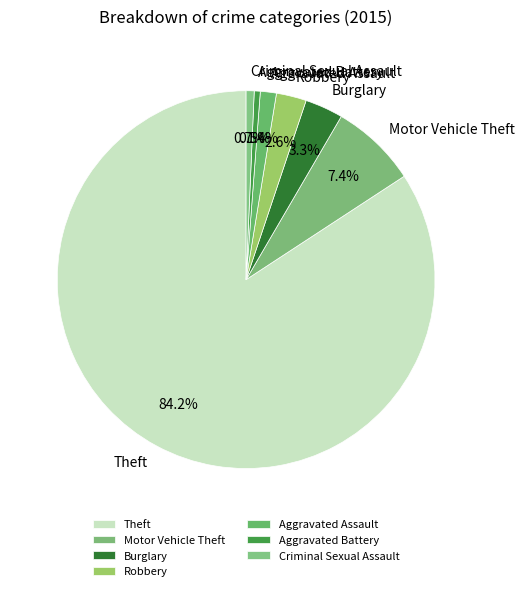

Between Aggravated Assault and Aggravated Battery, which is larger?

Aggravated Assault